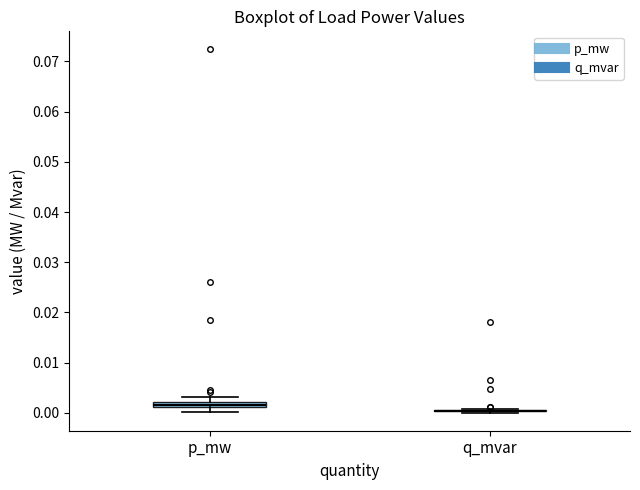

Where is the upper edge of the box for p_mw on the y-axis? The values are not printed on the chart, so give them approximately, as read against the axis.

0.002